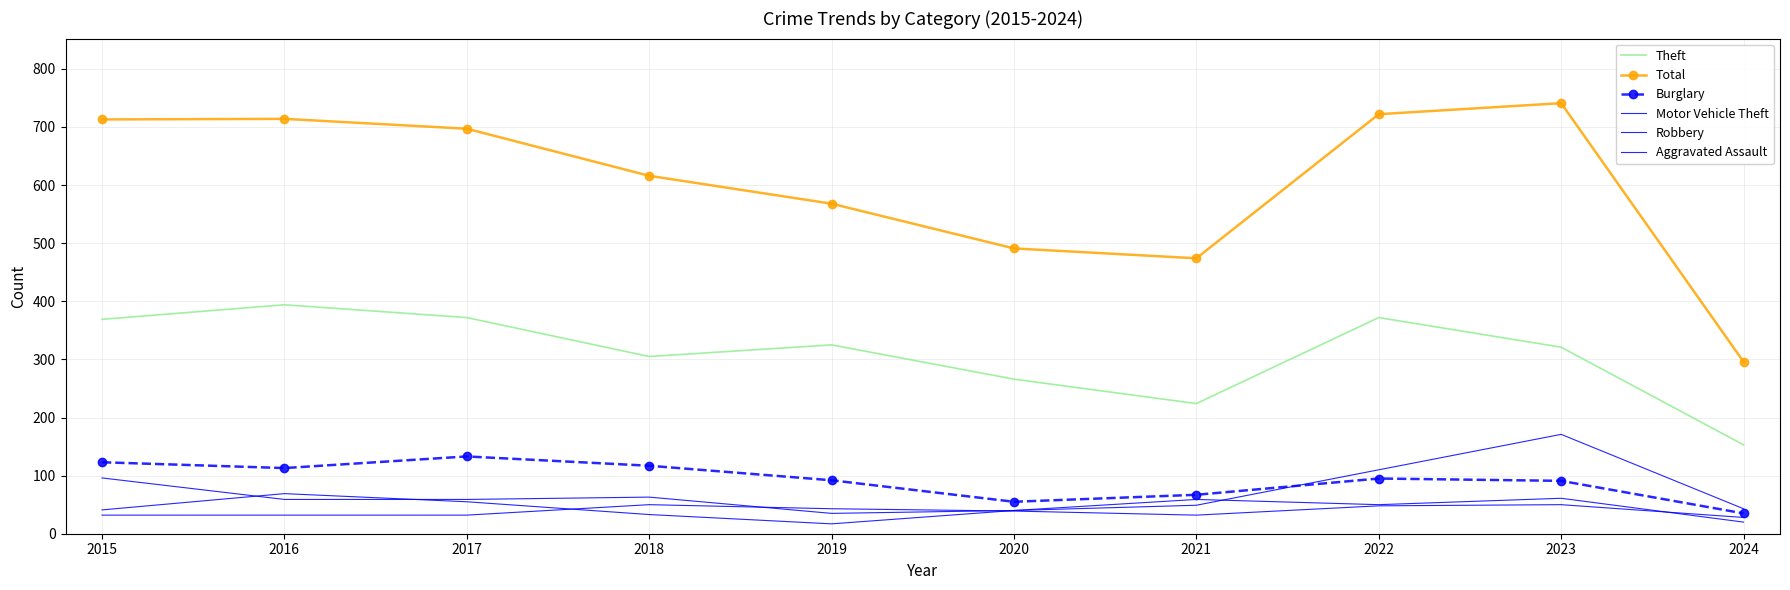

True or false: Theft and Robbery cross at least once.

False